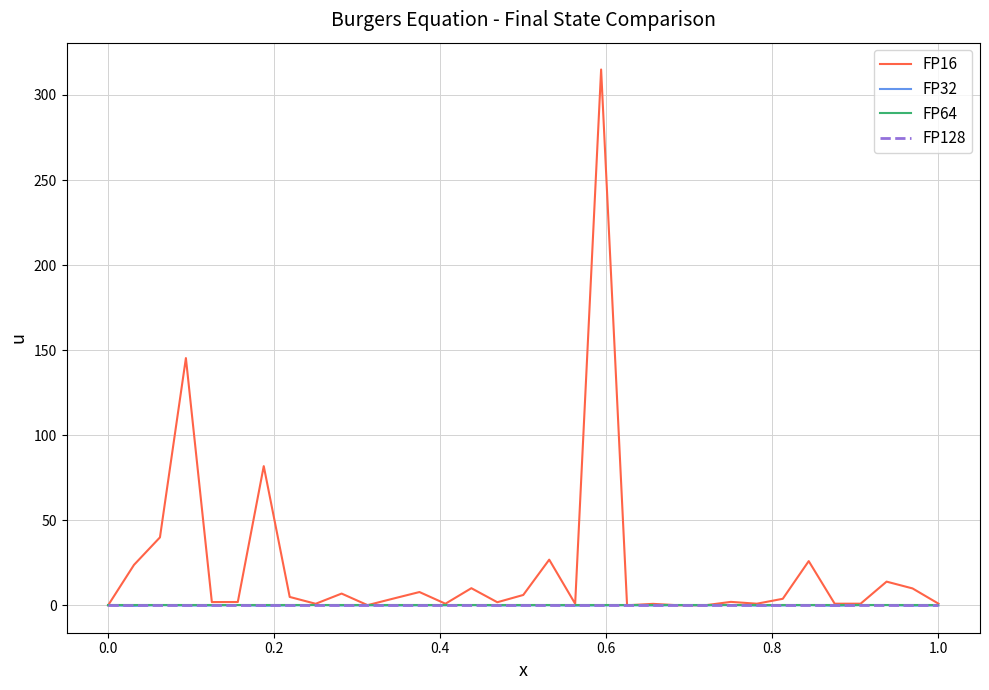

Is this an area chart (filled region under the line)?

No